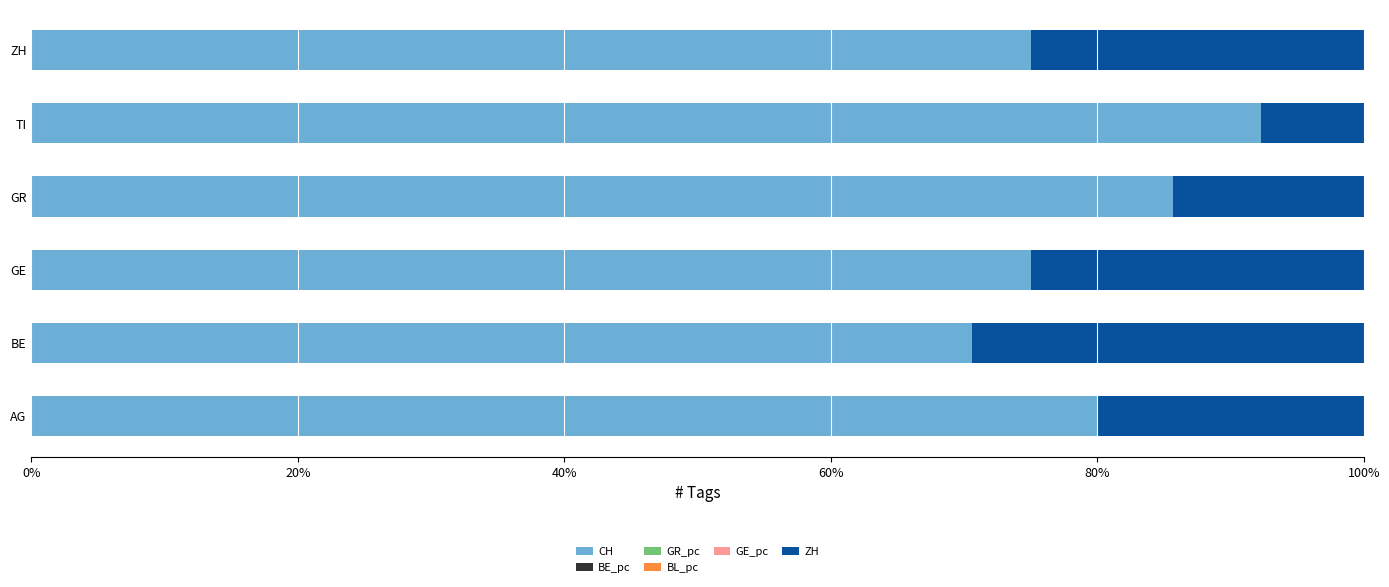

The CH series shows 102.5 at GE. True or false?

False